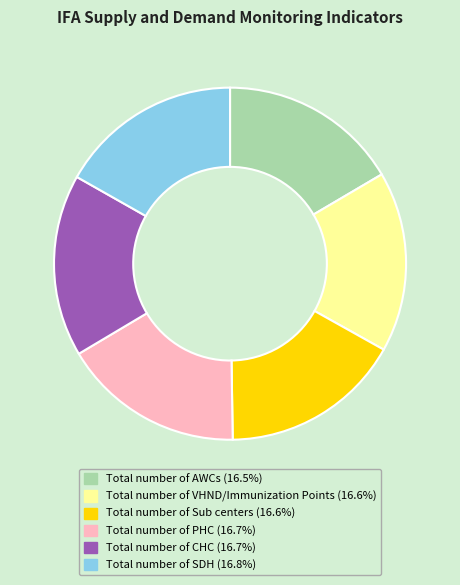

Is Total number of VHND/Immunization Points the majority of the pie?

No